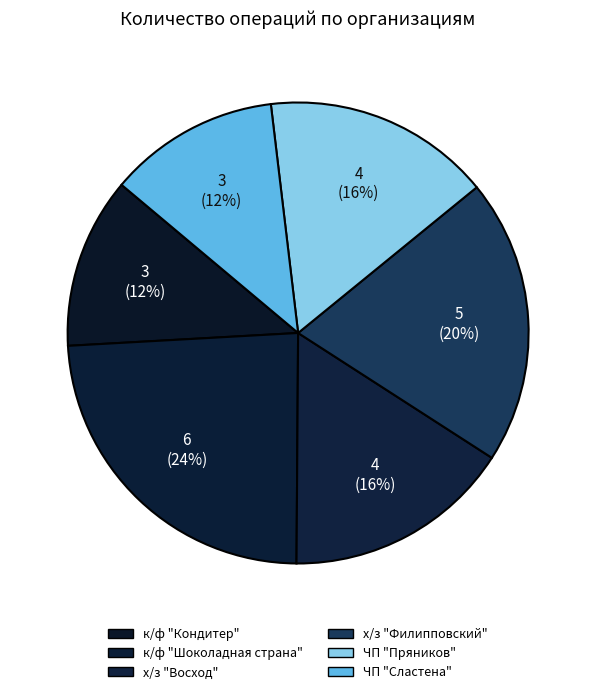

True or false: х/з "Филипповский" accounts for 20% of the total.

True